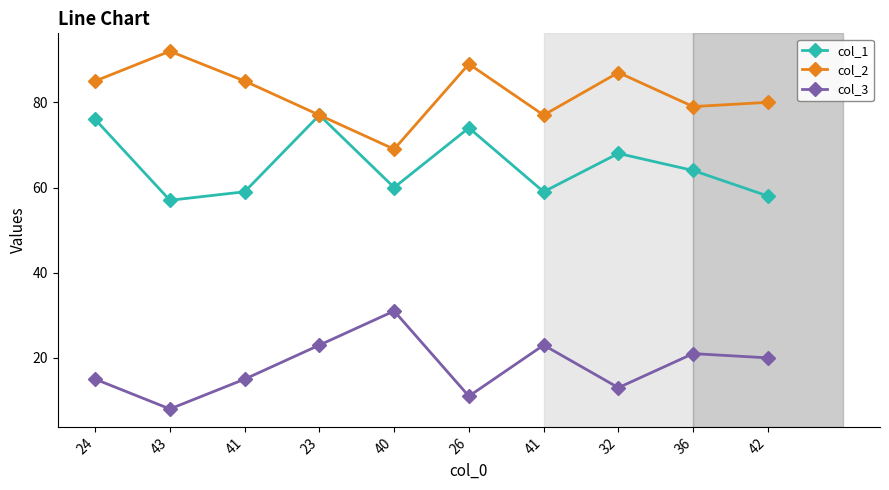

What are all the series names shown in the legend?

col_1, col_2, col_3